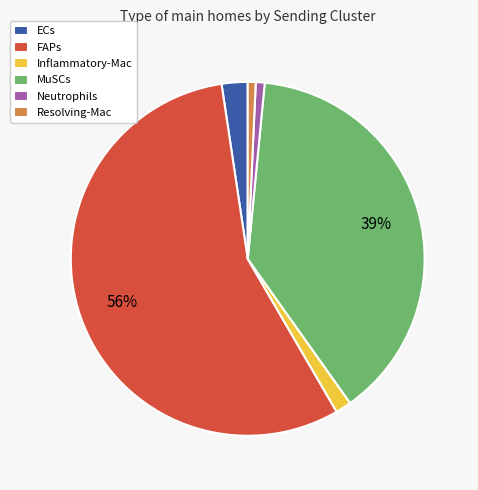

Which category has the biggest portion of the pie?

FAPs